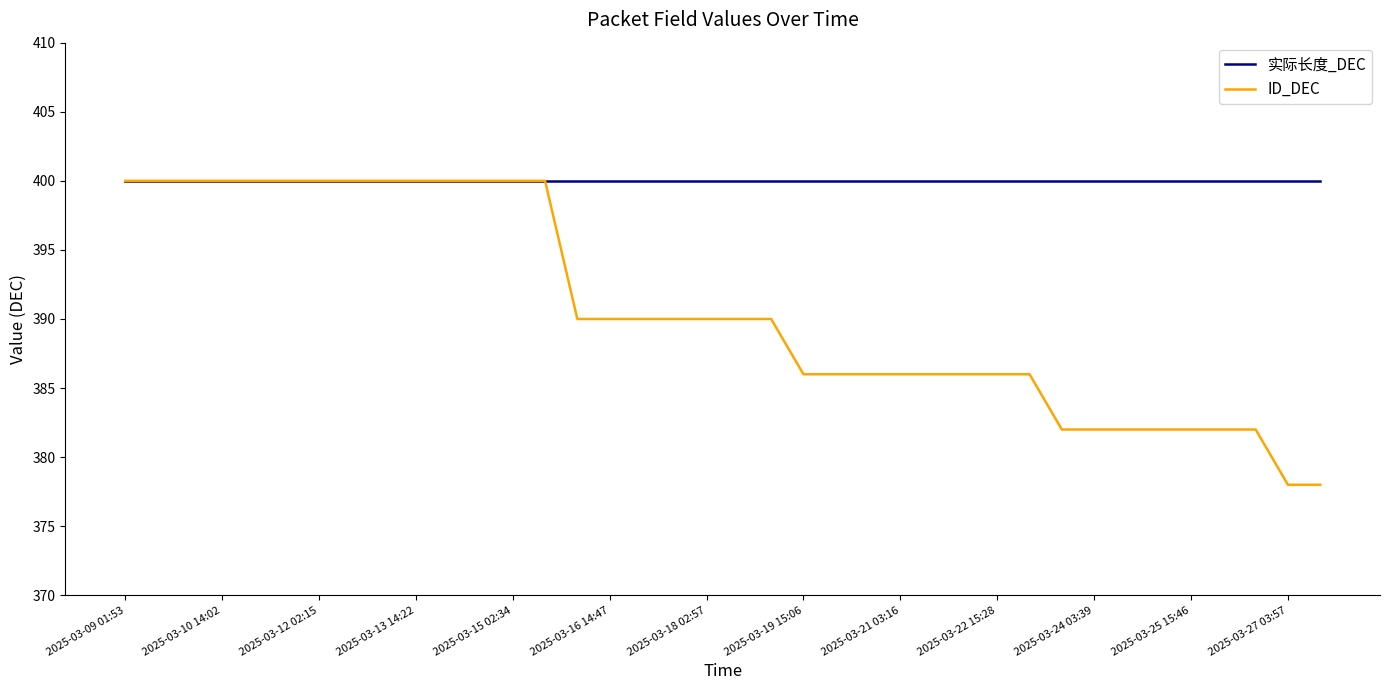

Rank the series by their average value, from lowest to highest.

ID_DEC, 实际长度_DEC